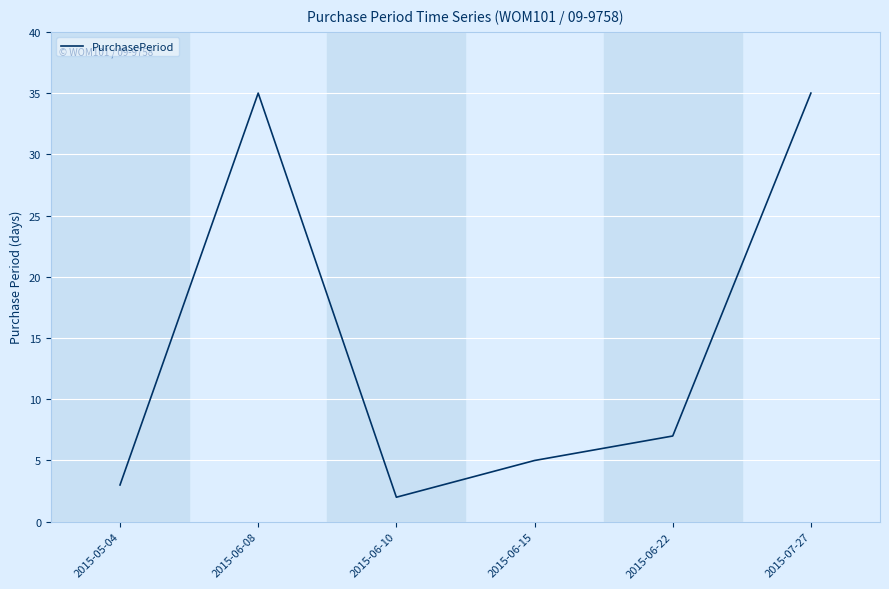

Between 2015-06-15 and 2015-05-04, which is larger?

2015-06-15